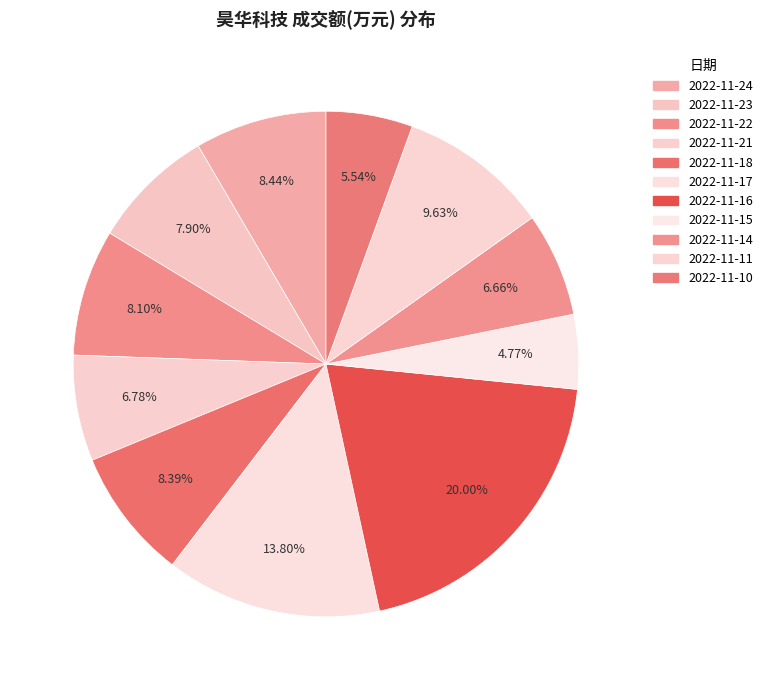

What portion of the pie excludes 2022-11-18?

91.6%